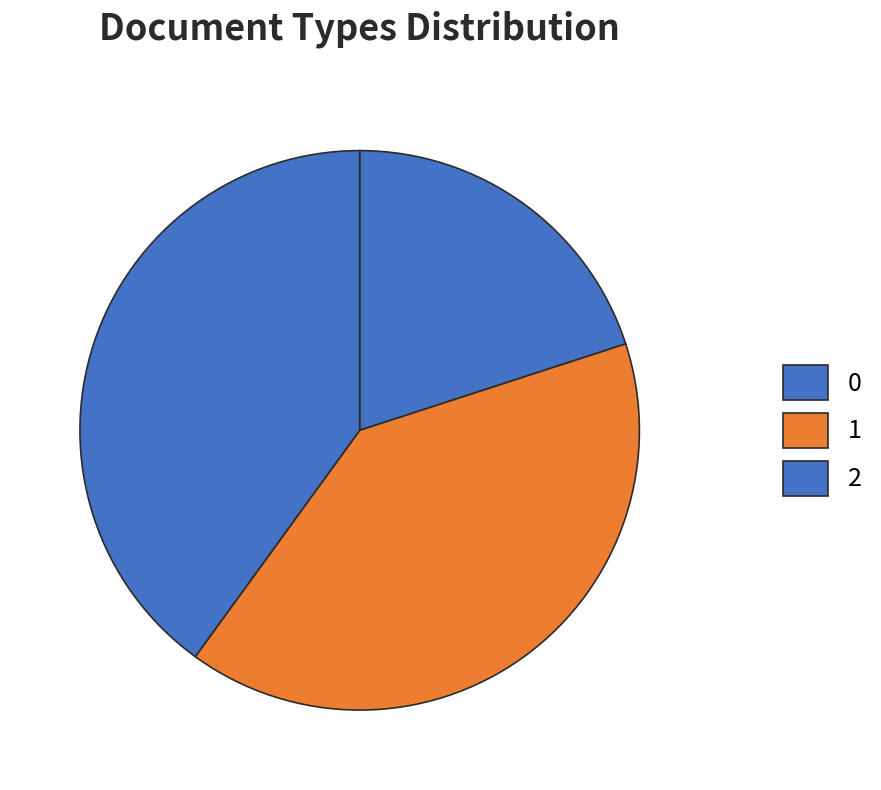

To the nearest percent, what is the combined percentage of 0 and 2?

60%